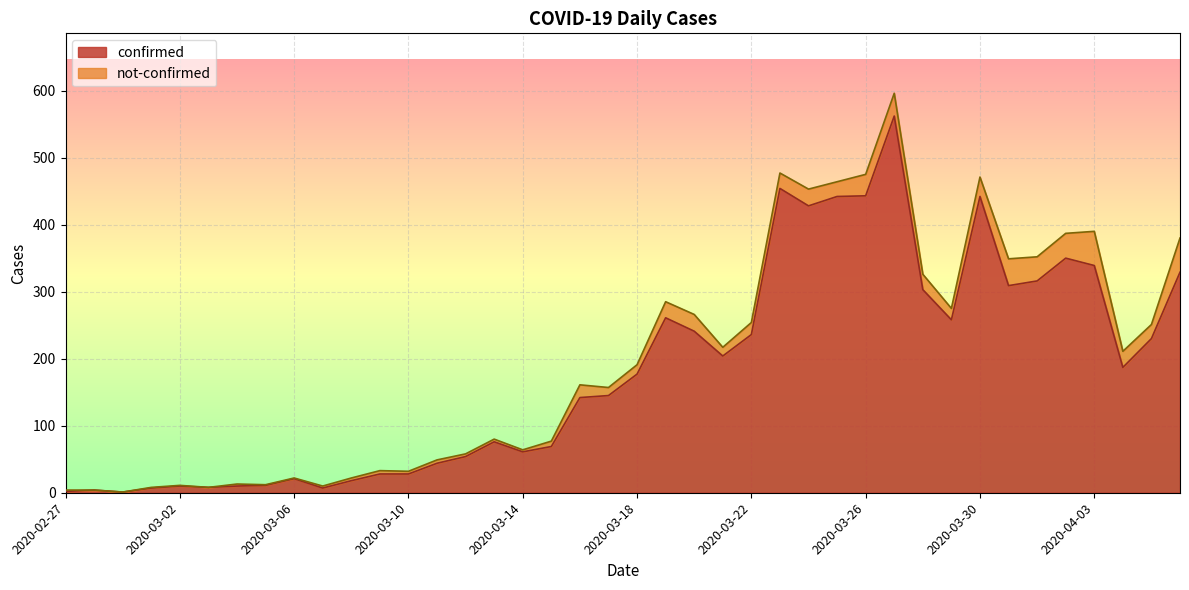

At which category does the chart reach its minimum across all series?

2020-02-29